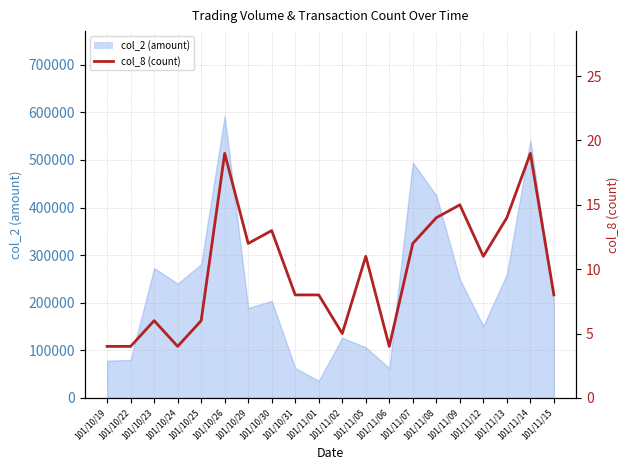

Approximately how many times larger is the value at 101/11/12 compared to 101/10/30?

0.8